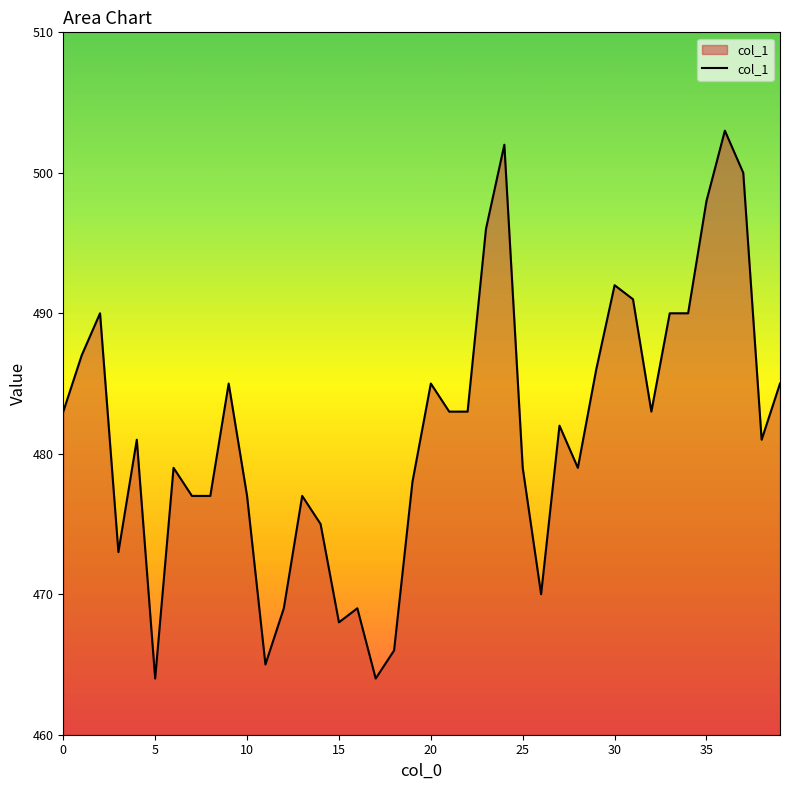

What is the minimum value shown in the chart?

464